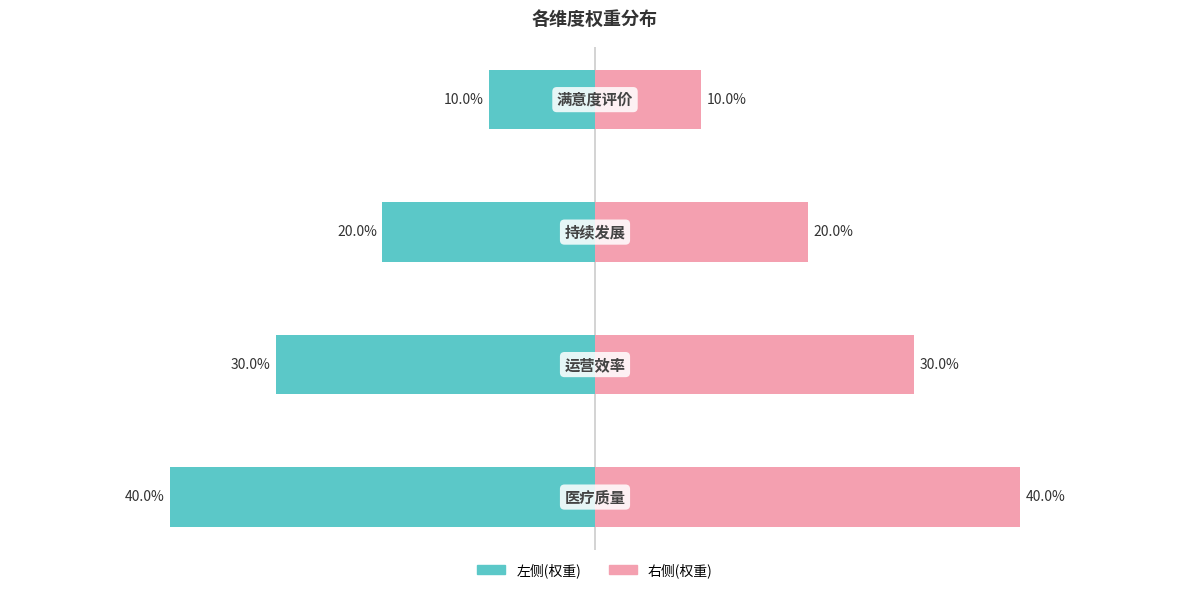

How many 权重(右) values are between 0 and 1?

4